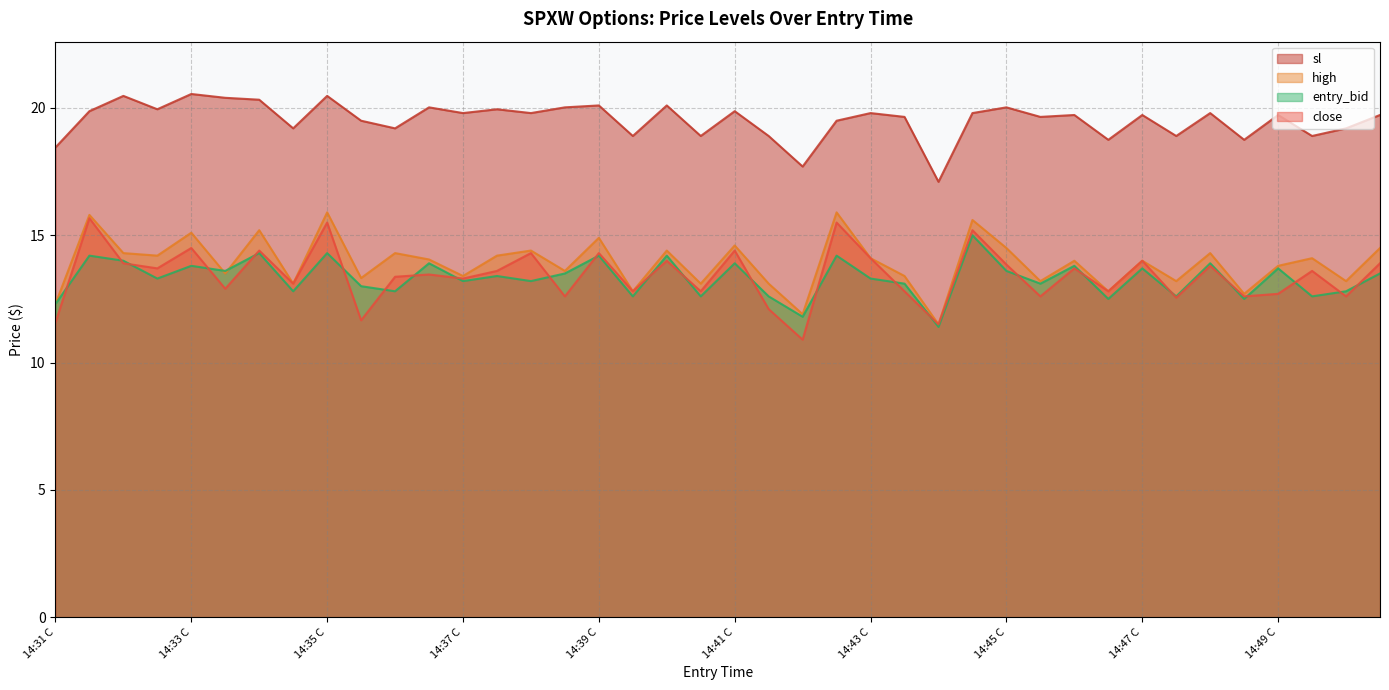

How many series are shown in this chart?

4